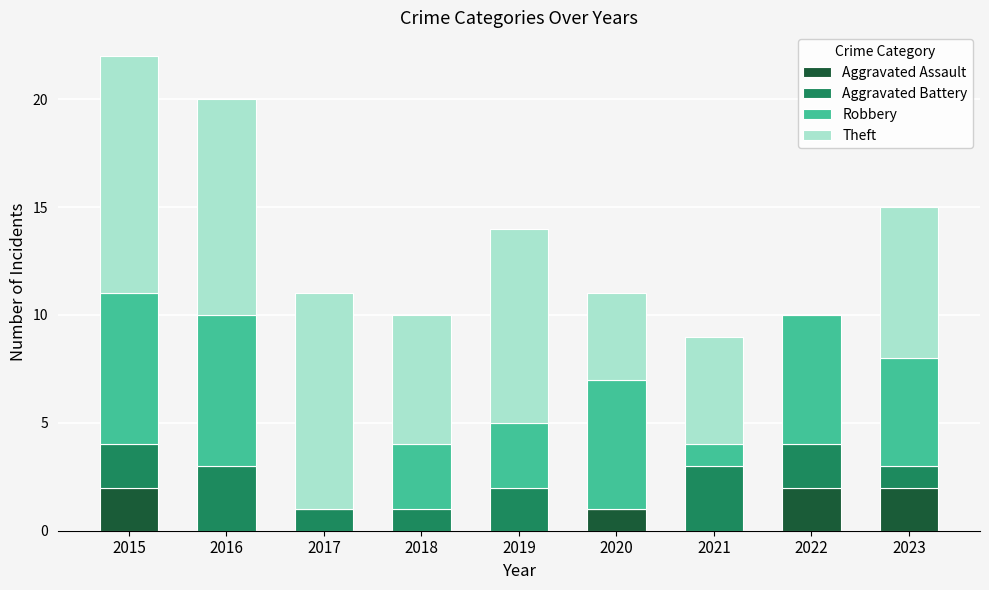

At which category is the sum across all series the highest?

2015